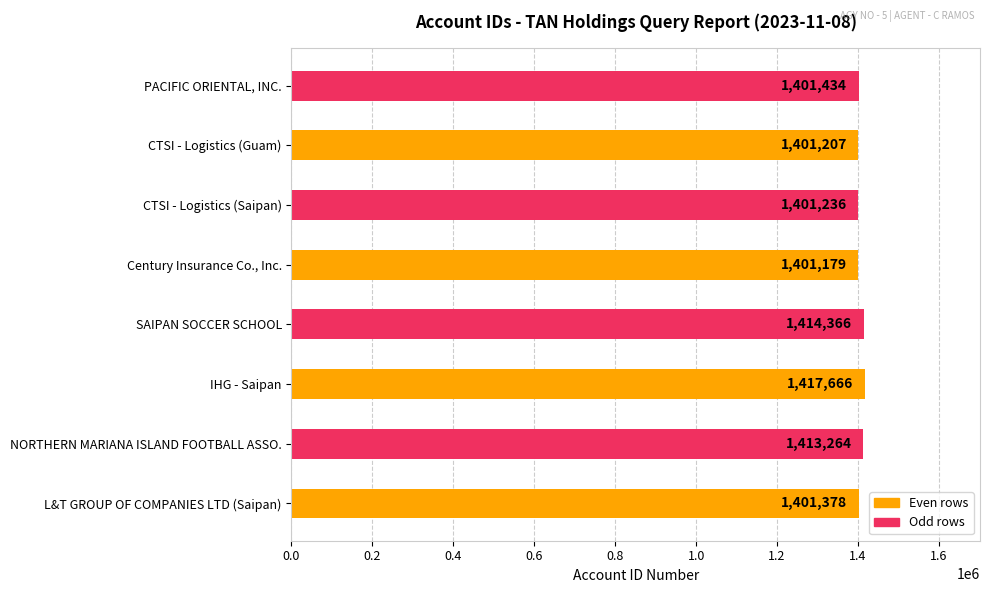

Approximately how many times larger is the value at SAIPAN SOCCER SCHOOL compared to L&T GROUP OF COMPANIES LTD (Saipan)?

1.0